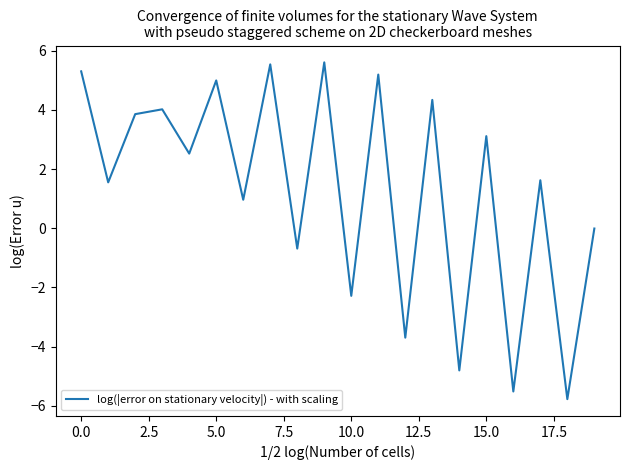

What is the minimum value shown in the chart?

-5.8